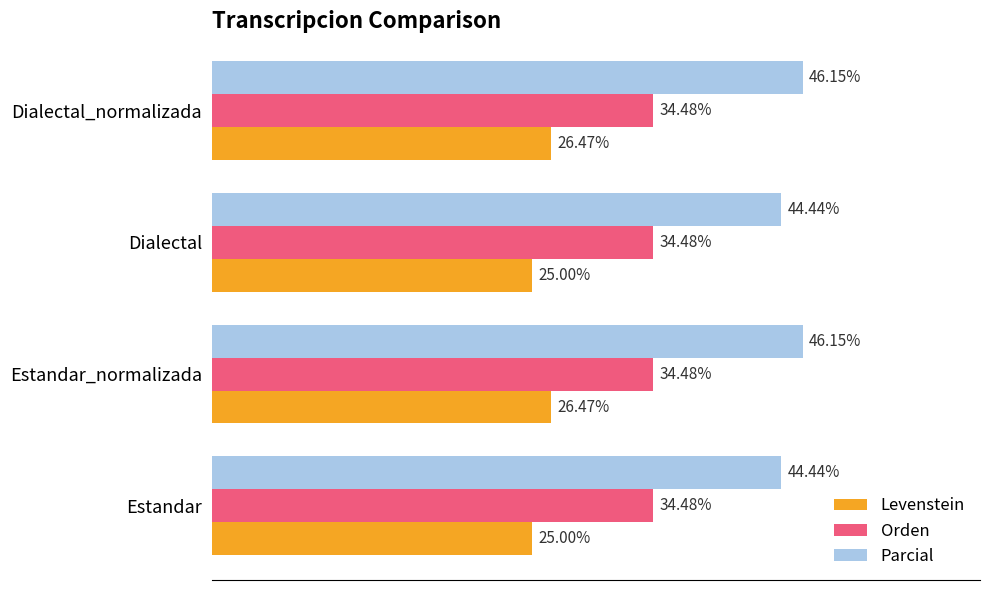

Is the value of Levenstein at Estandar_normalizada greater than the value of Parcial at Estandar_normalizada?

No